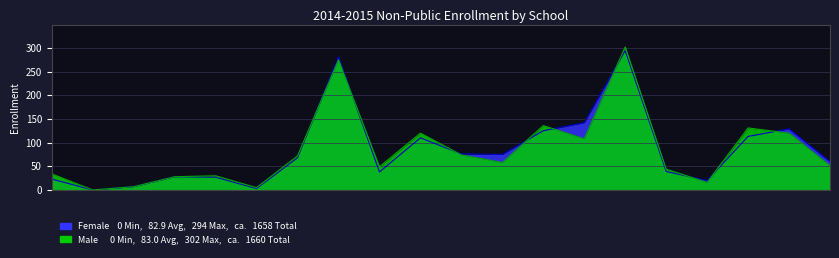

Which series has the widest spread of values?

Male